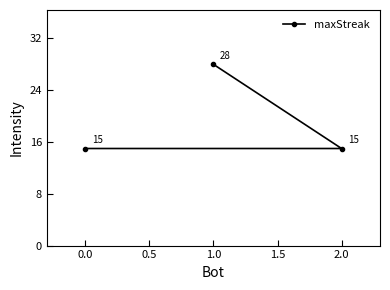

Is this an area chart (filled region under the line)?

No